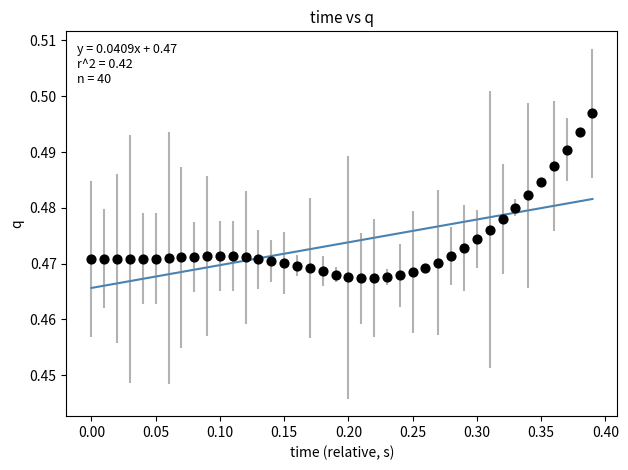

What is the range of X values (max minus min)?

0.4